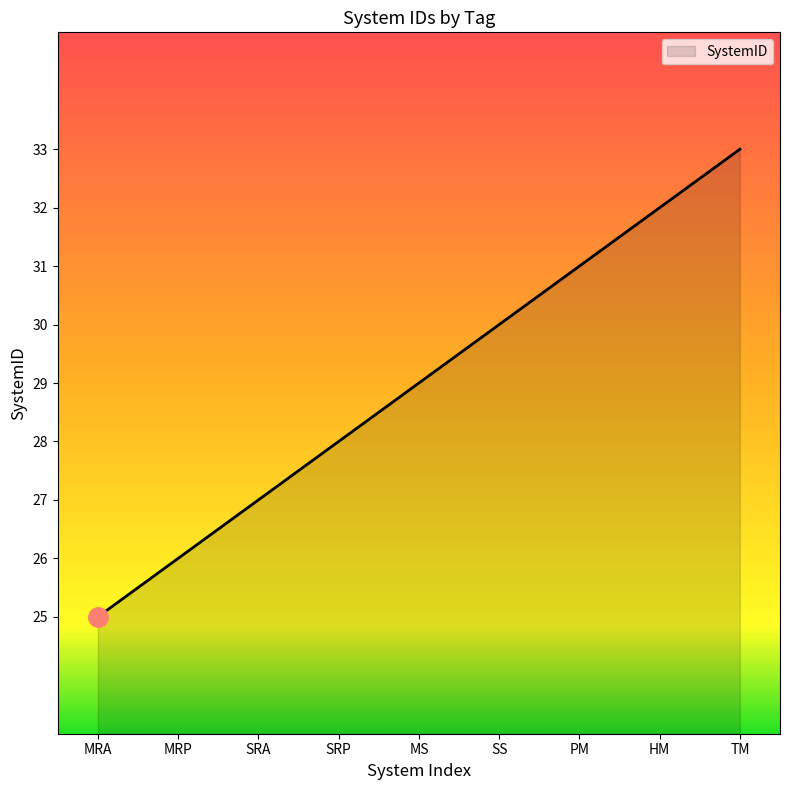

Which category has the highest value across all series?

TM